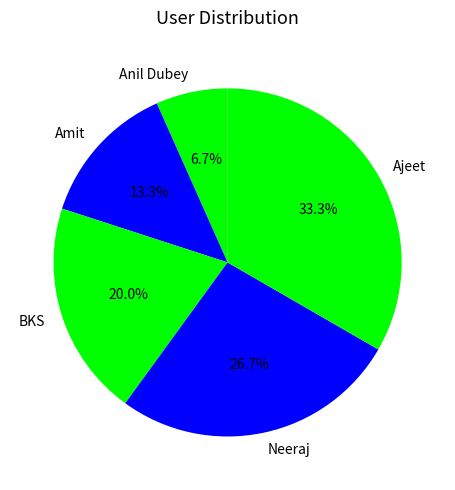

How many slices are in this pie chart?

5